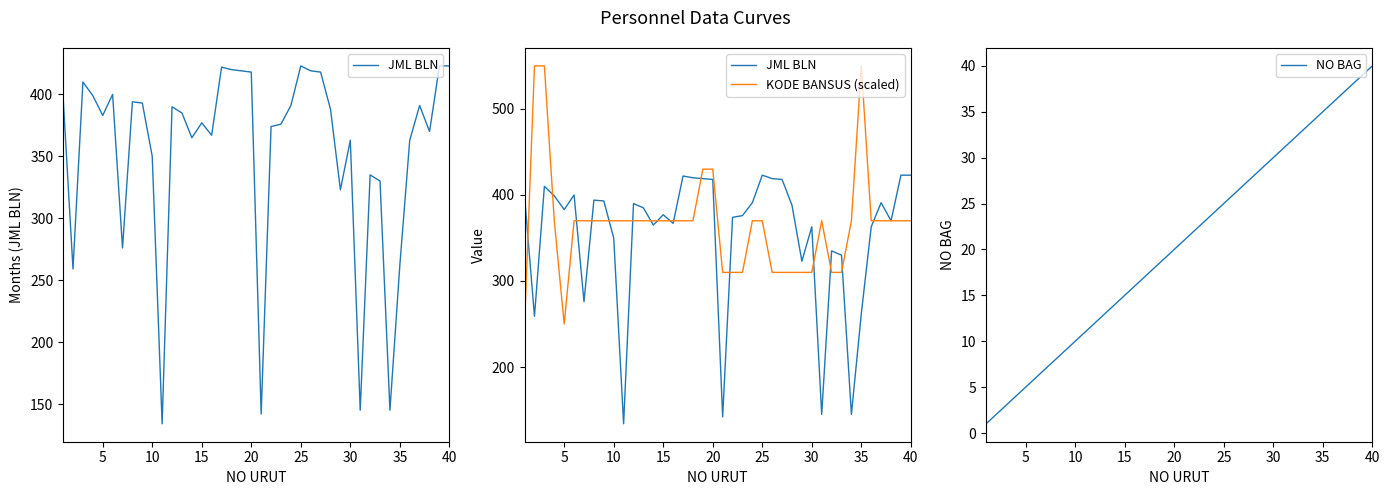

True or false: NO BAG has a value of 36 at 25.

False